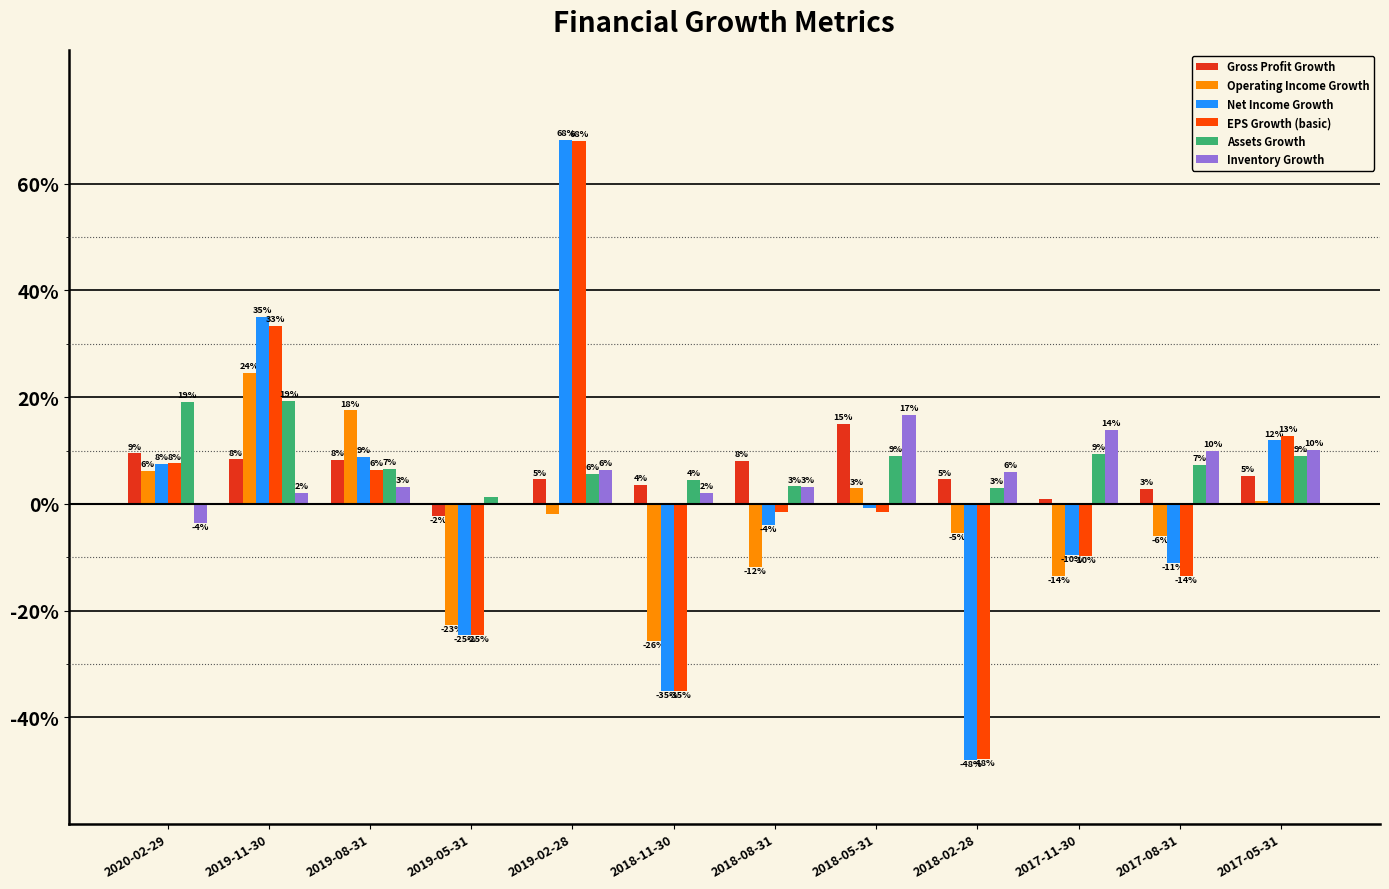

What are all the series names shown in the legend?

Gross Profit Growth, Operating Income Growth, Net Income Growth, EPS Growth (basic), Assets Growth, Inventory Growth